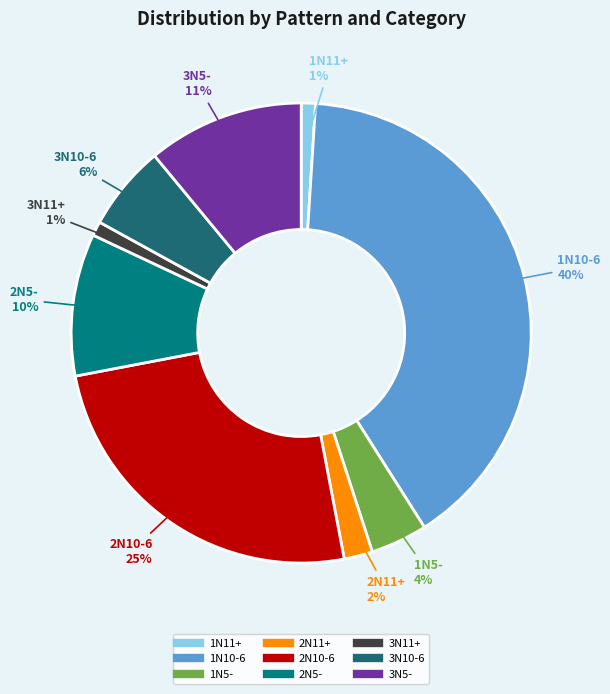

What is the ratio of the value at 1N5- to the value at 2N5-?

0.4